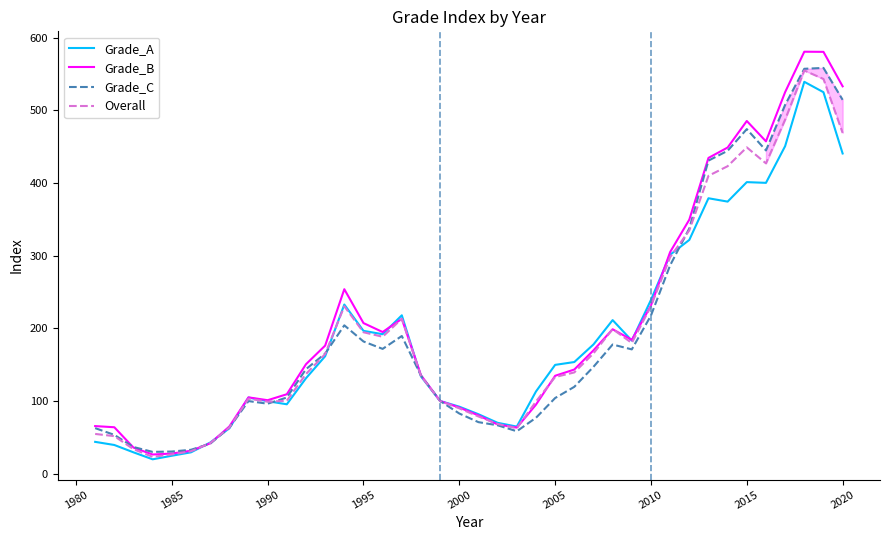

How many lines are shown in the chart?

4